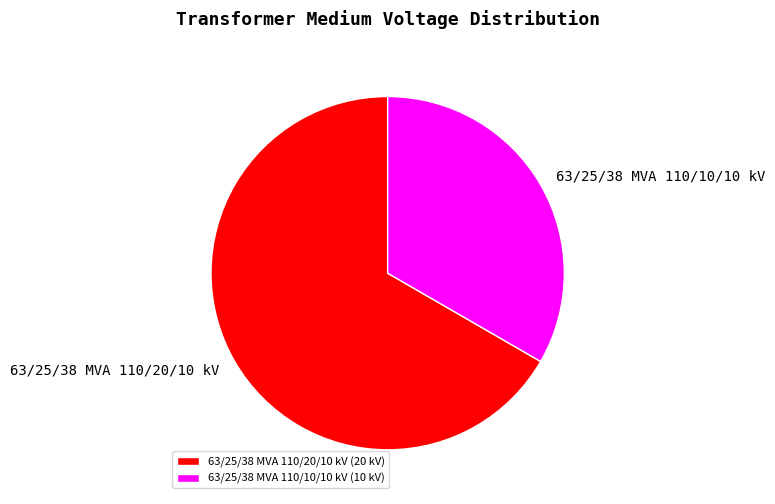

Do 63/25/38 MVA 110/20/10 kV and 63/25/38 MVA 110/10/10 kV together represent more than half of the pie?

Yes